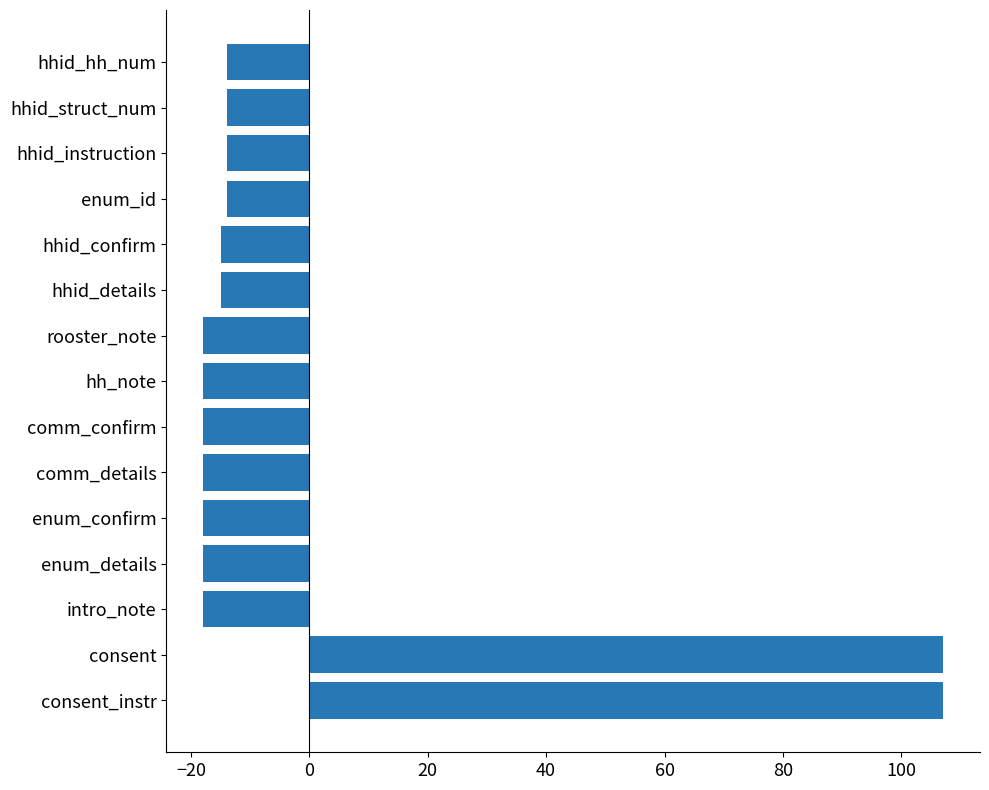

How many negative values are there?

13